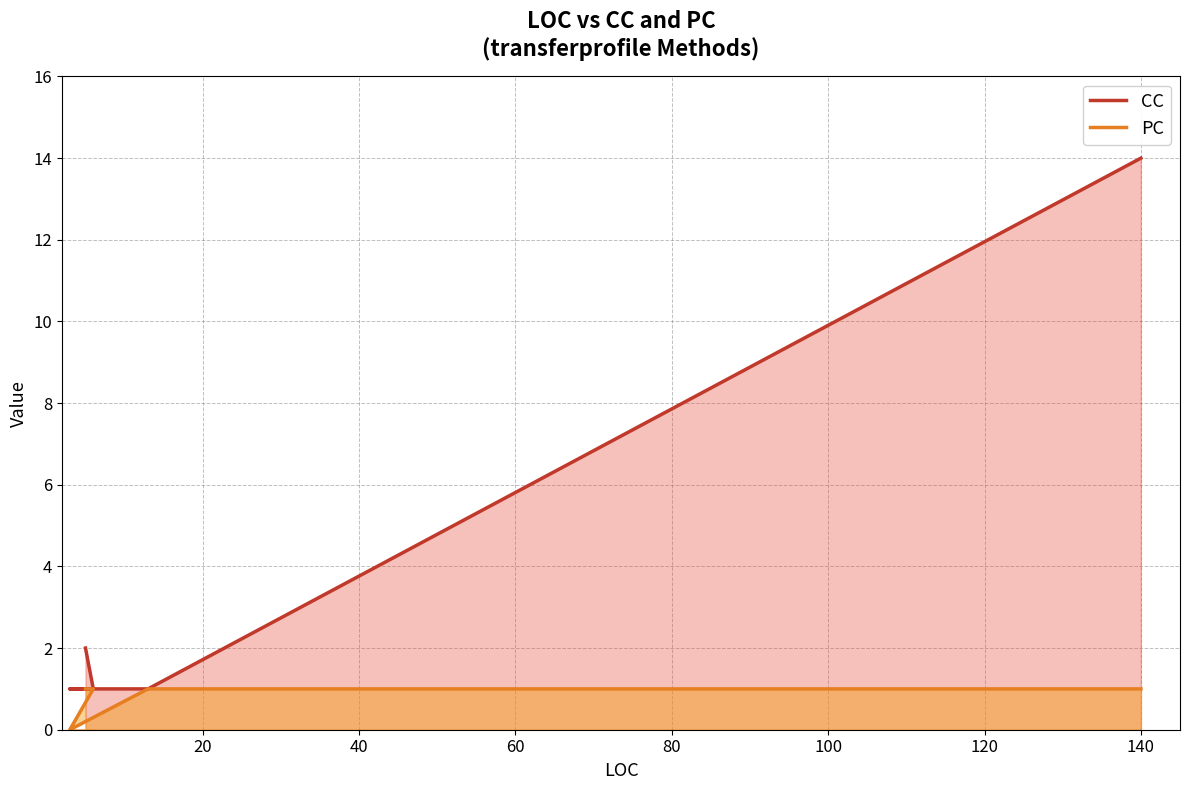

The value of PC at 80 is 1. True or false?

False